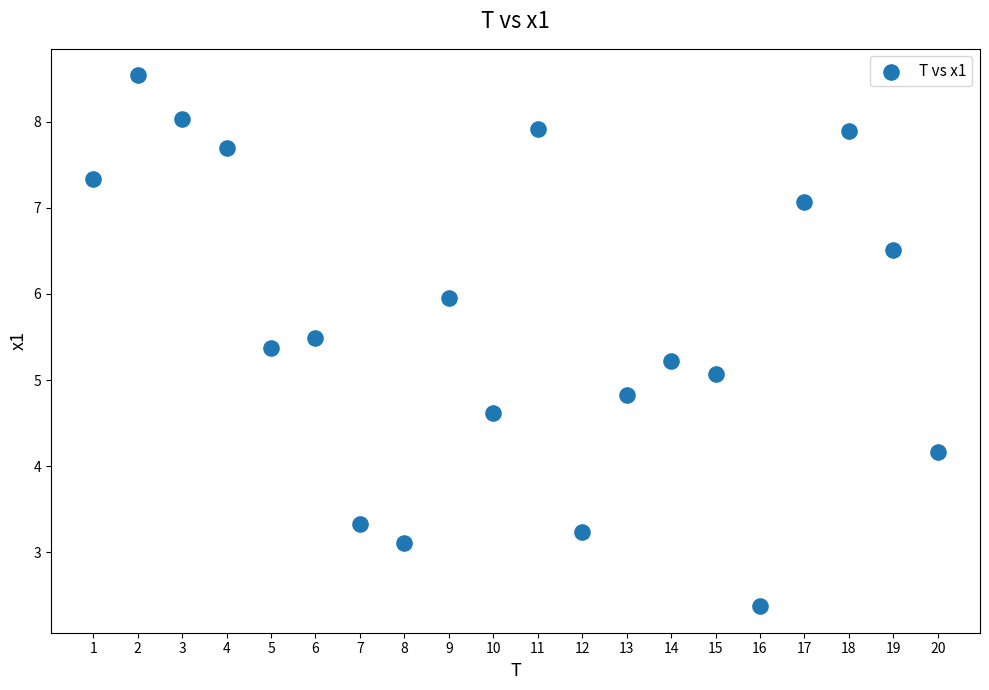

What is the range of X values (max minus min)?

19.0